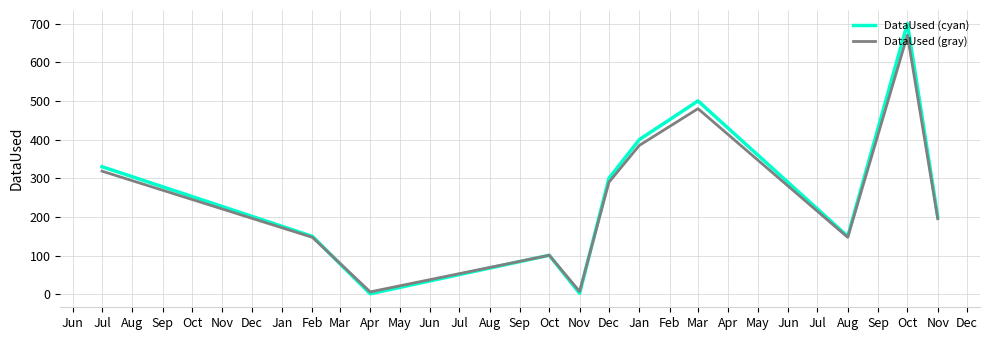

What are all the series names shown in the legend?

DataUsed (cyan), DataUsed (gray)